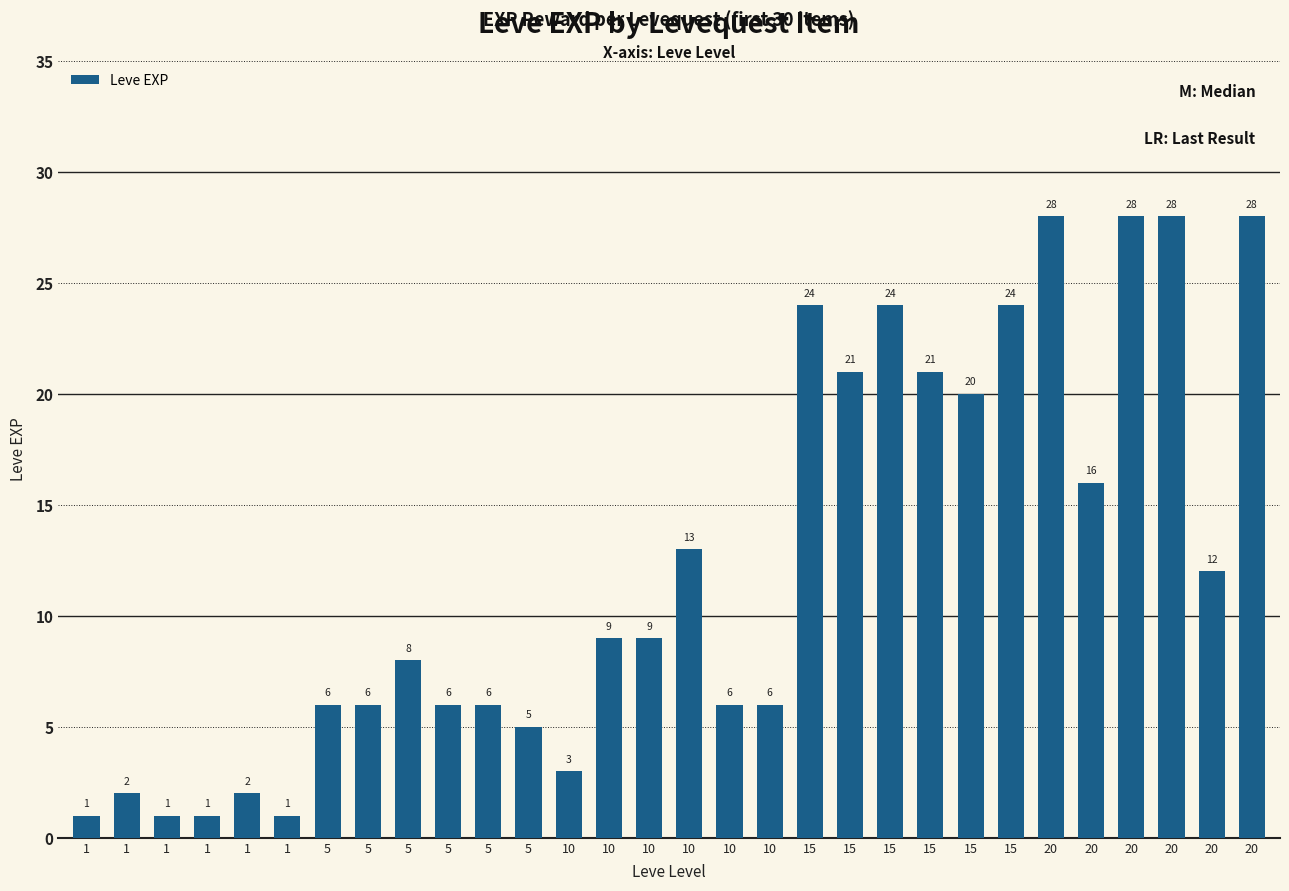

How many data points are less than 9?

15